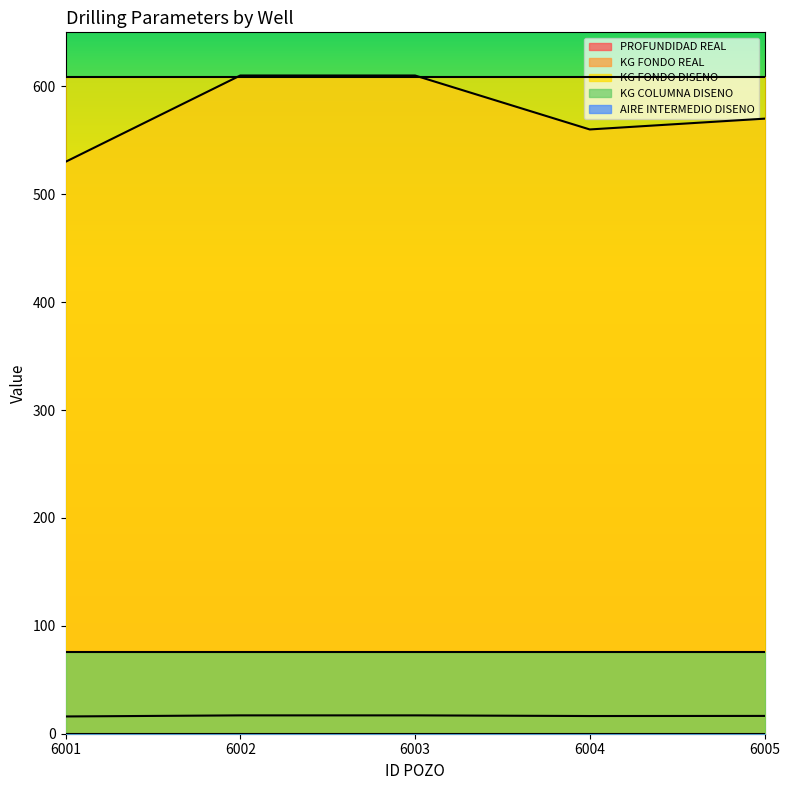

Count the number of categories in the chart.

5